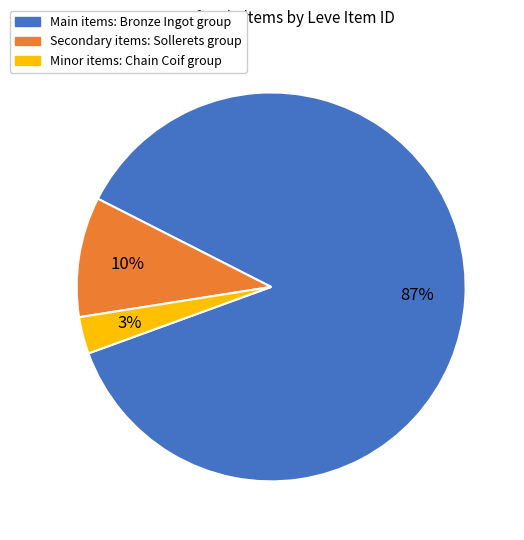

How many slices are in this pie chart?

3